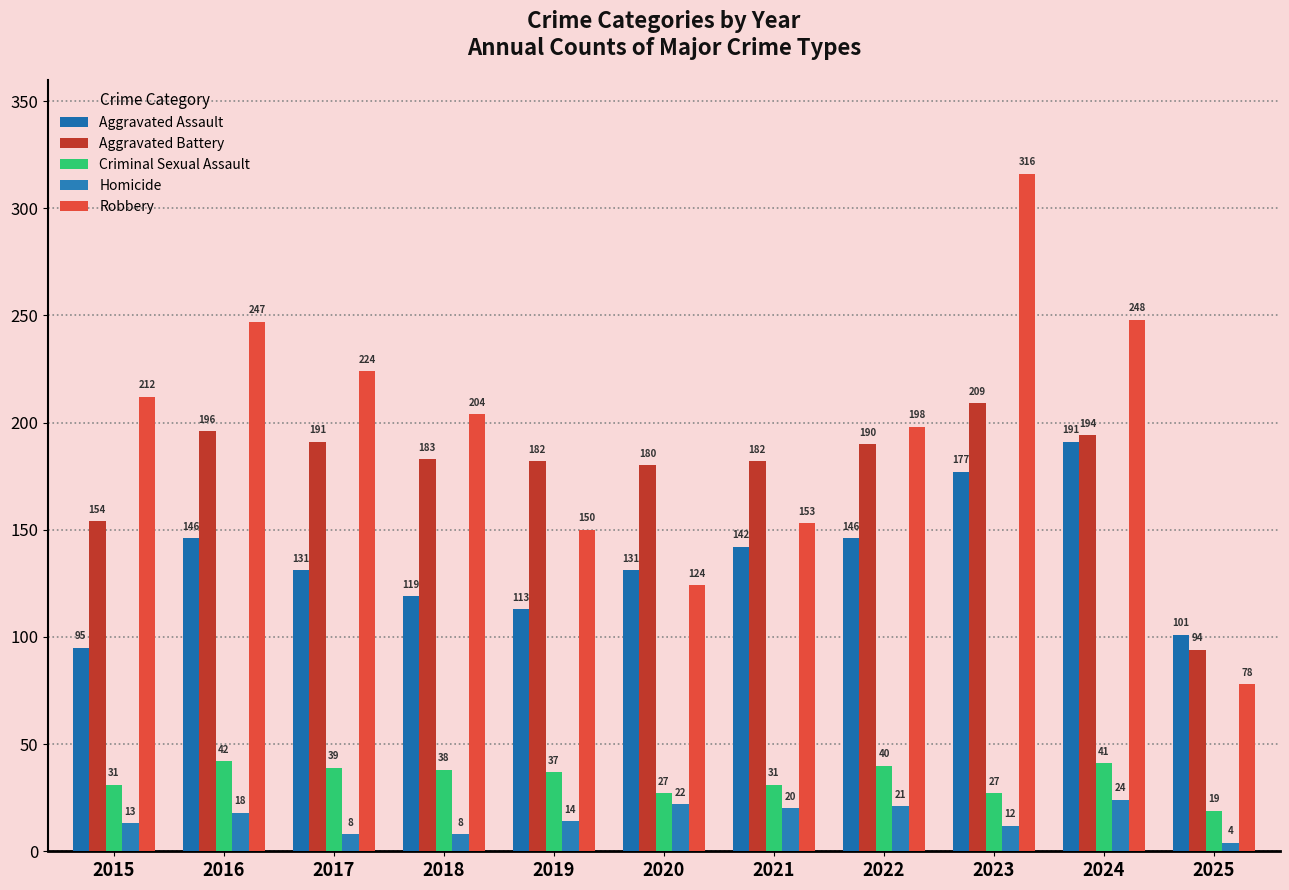

Is it true that Aggravated Battery equals 58 at 2024?

False